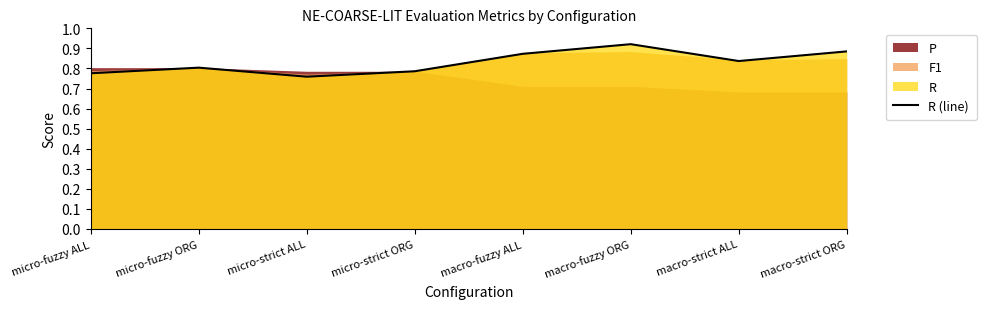

Where is the first local maximum?

micro-fuzzy ORG